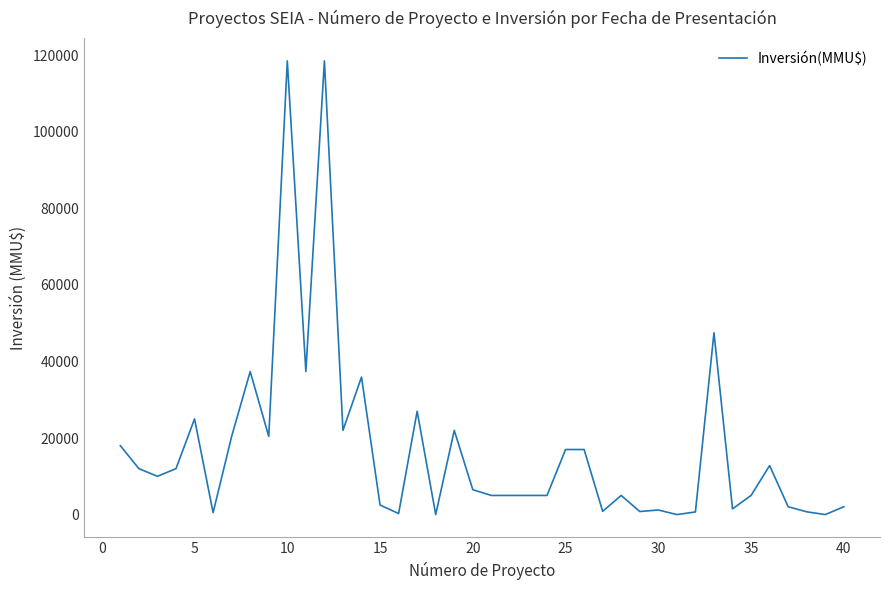

True or false: the data has more than 1 interior local peaks.

True